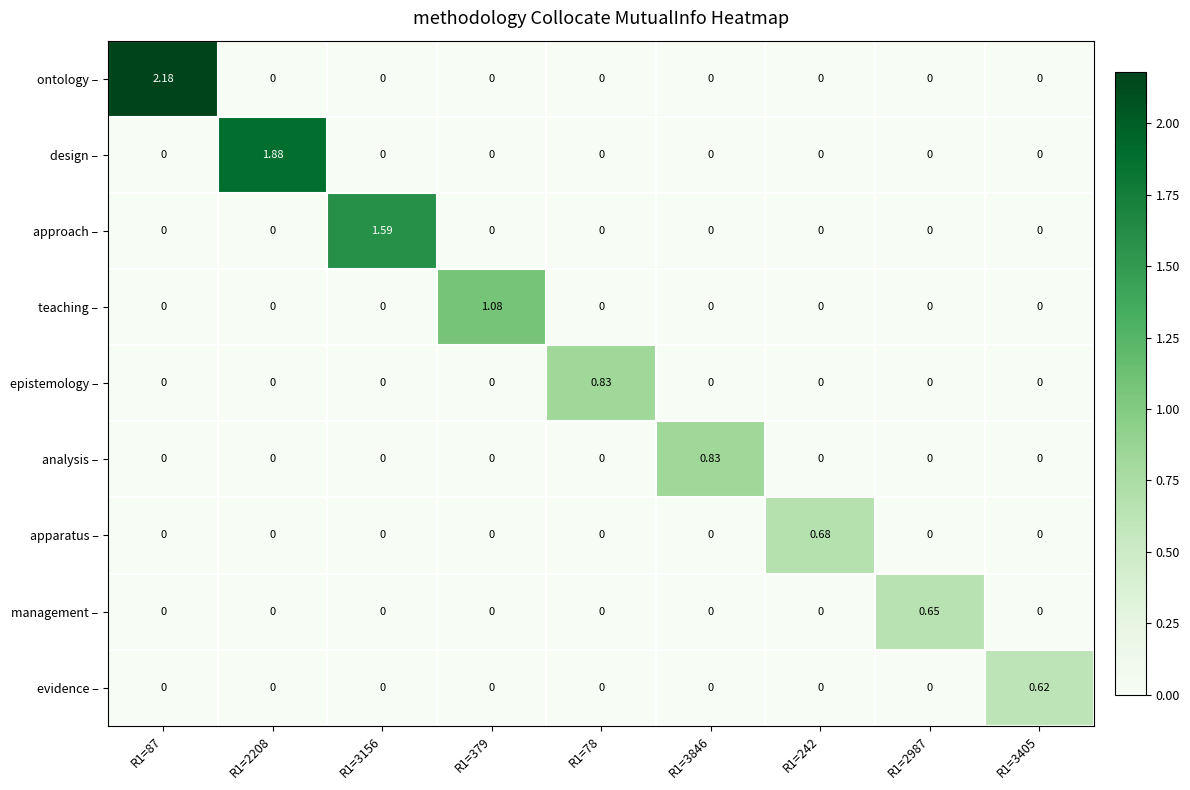

Count the number of categories in the chart.

9